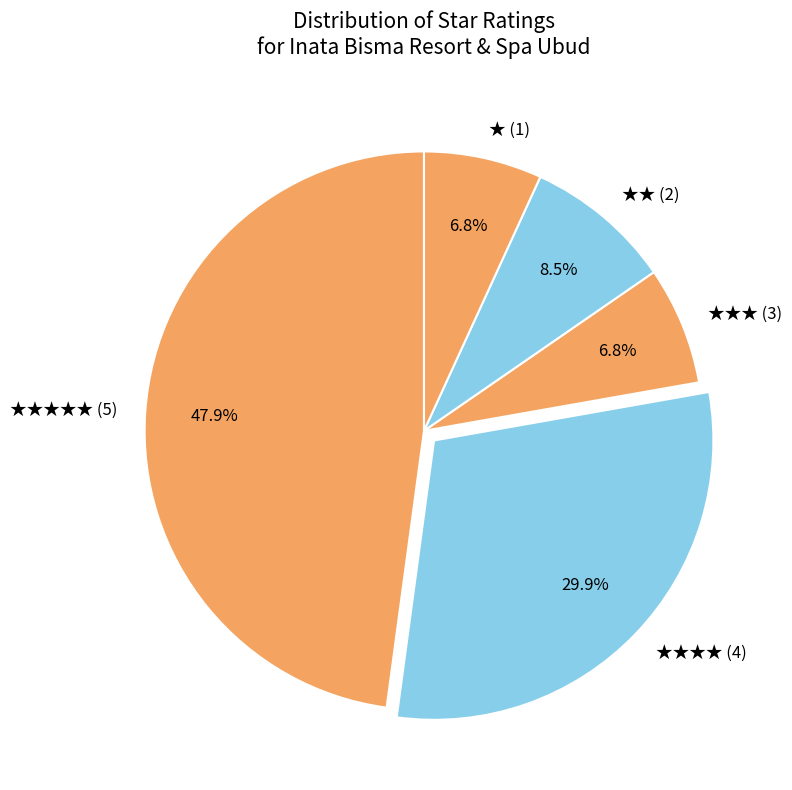

Which slice is the largest?

★★★★★ (5)